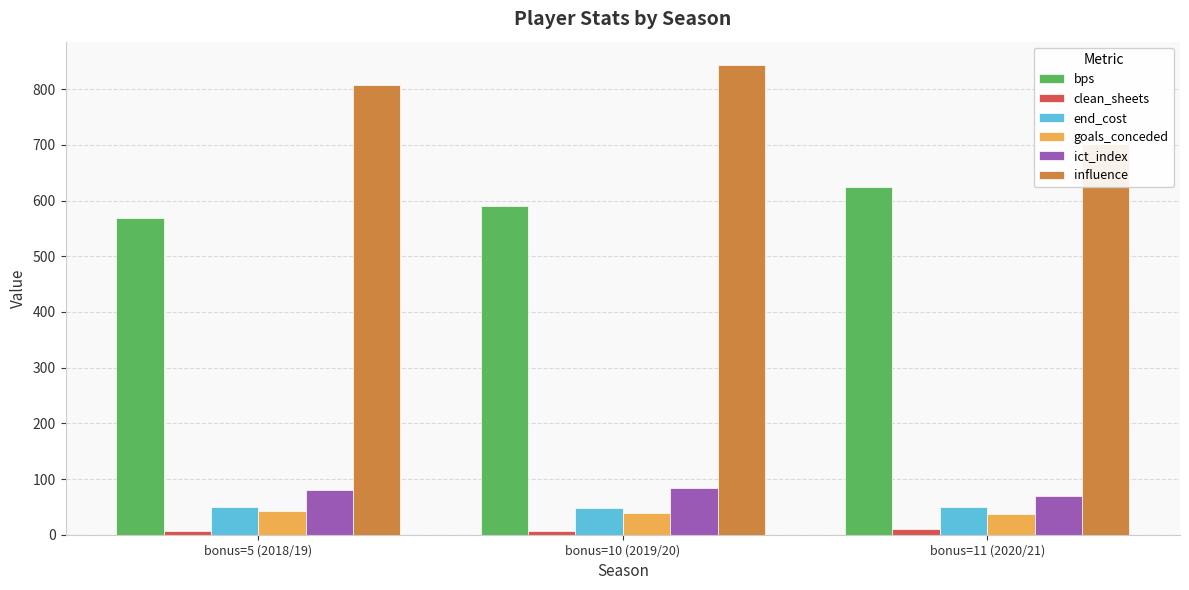

Is it true that bps equals 591.0 at bonus=10 (2019/20)?

True